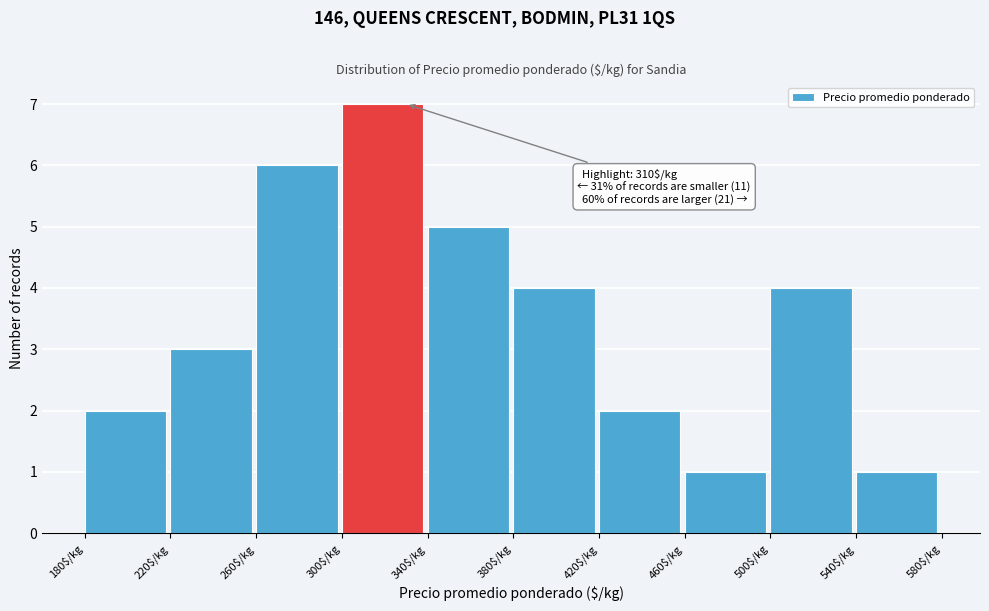

Over which range of the x-axis is the bar tallest?

300 to 340